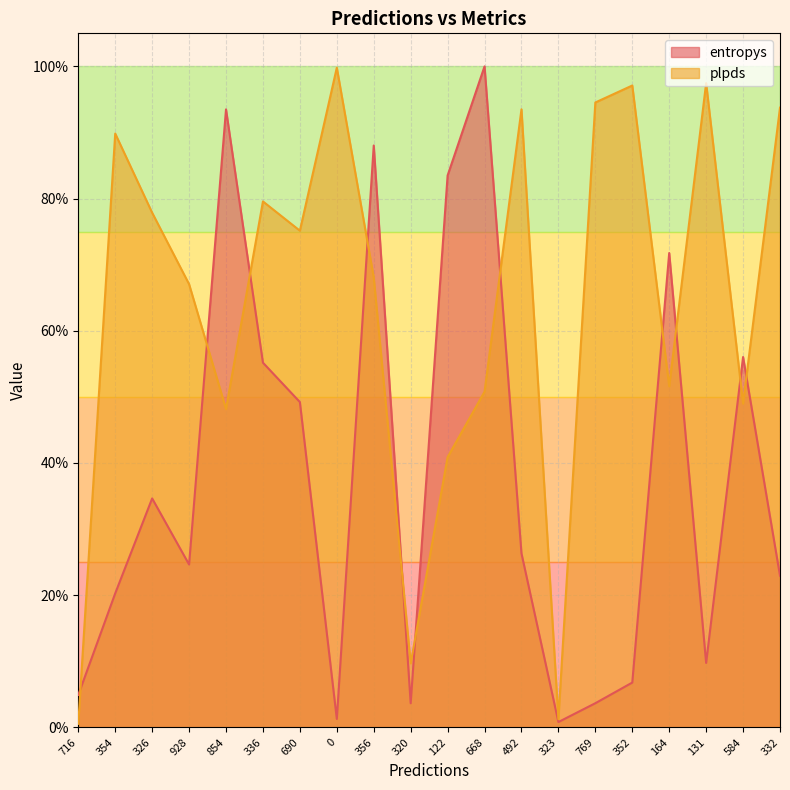

At how many categories does at least one series exceed 0?

20